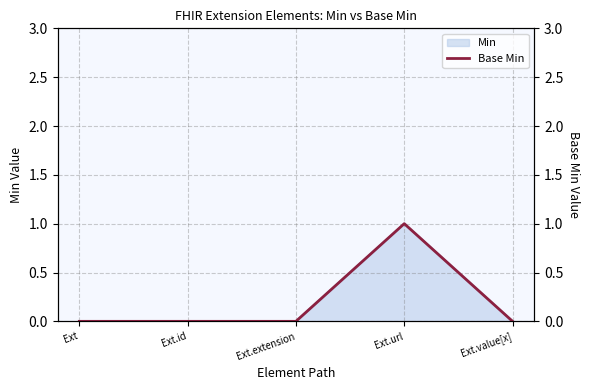

At which category does the data reach its first local peak?

Ext.url